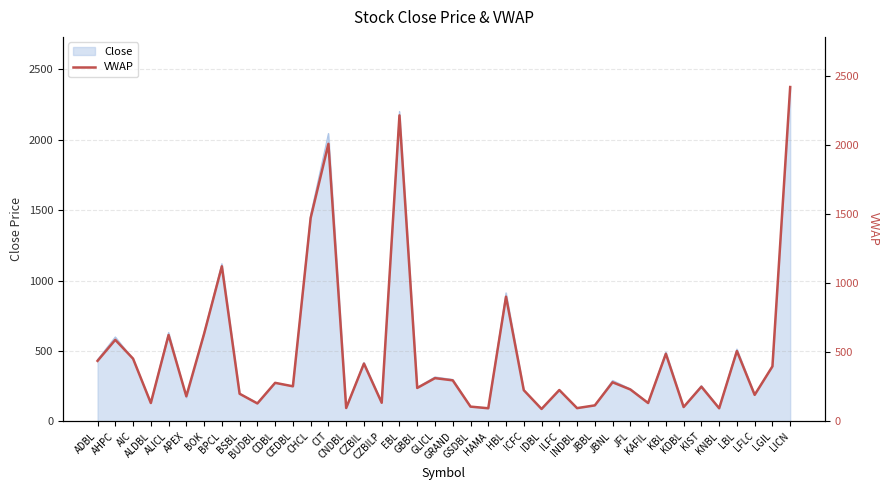

Rank the categories by value from highest to lowest.

LICN, EBL, CIT, CHCL, BPCL, HBL, BOK, ALICL, AHPC, LBL, KBL, AIC, ADBL, CZBIL, LGIL, GLICL, GRAND, JBNL, CDBL, CEDBL, KIST, GBBL, JFL, ILFC, ICFC, BSBL, LFLC, APEX, CZBILP, ALDBL, KAFIL, BUDBL, JBBL, GSDBL, KDBL, CNDBL, INDBL, HAMA, KNBL, IDBL